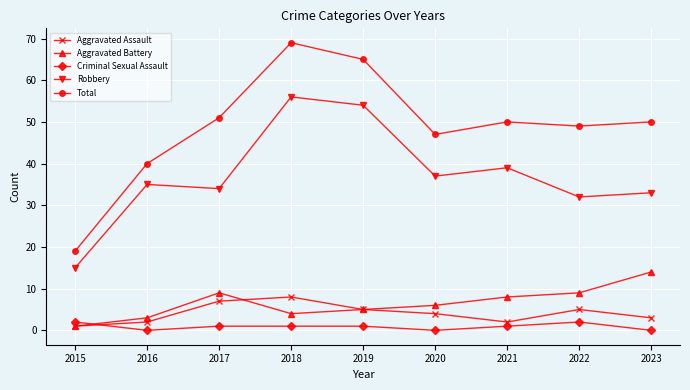

The value of Aggravated Battery at 2022 is 9. True or false?

True